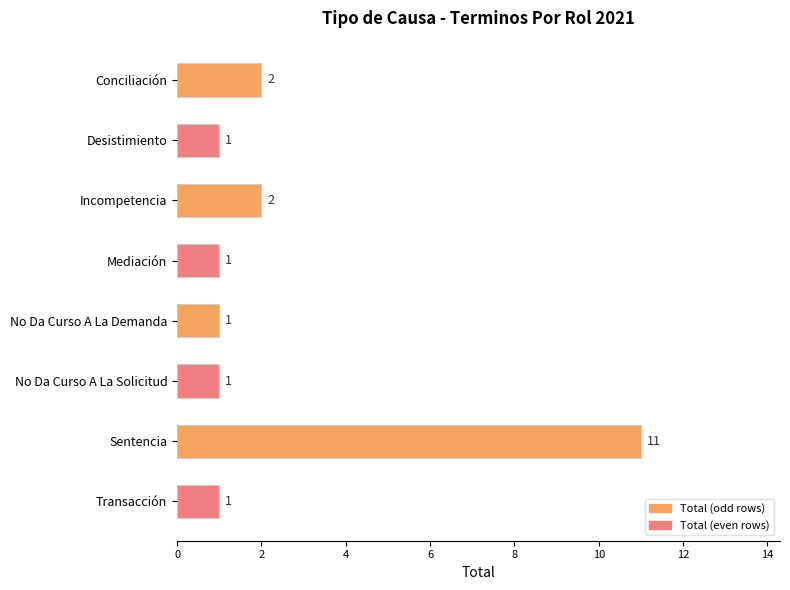

The chart shows a value of 1 at No Da Curso A La Solicitud. True or false?

True